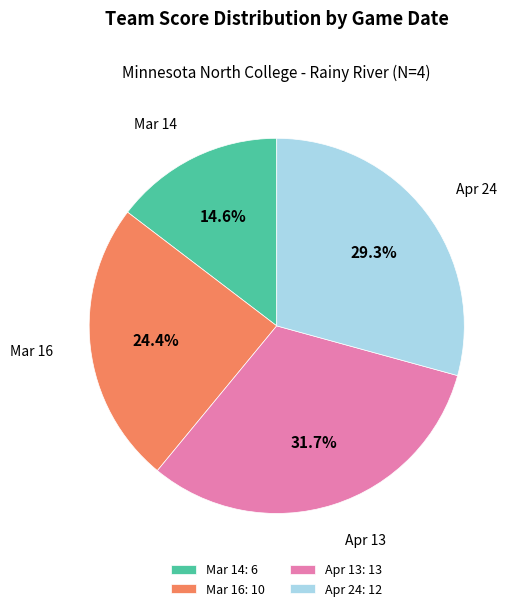

To the nearest percent, what percentage of the pie is Mar 16?

24%